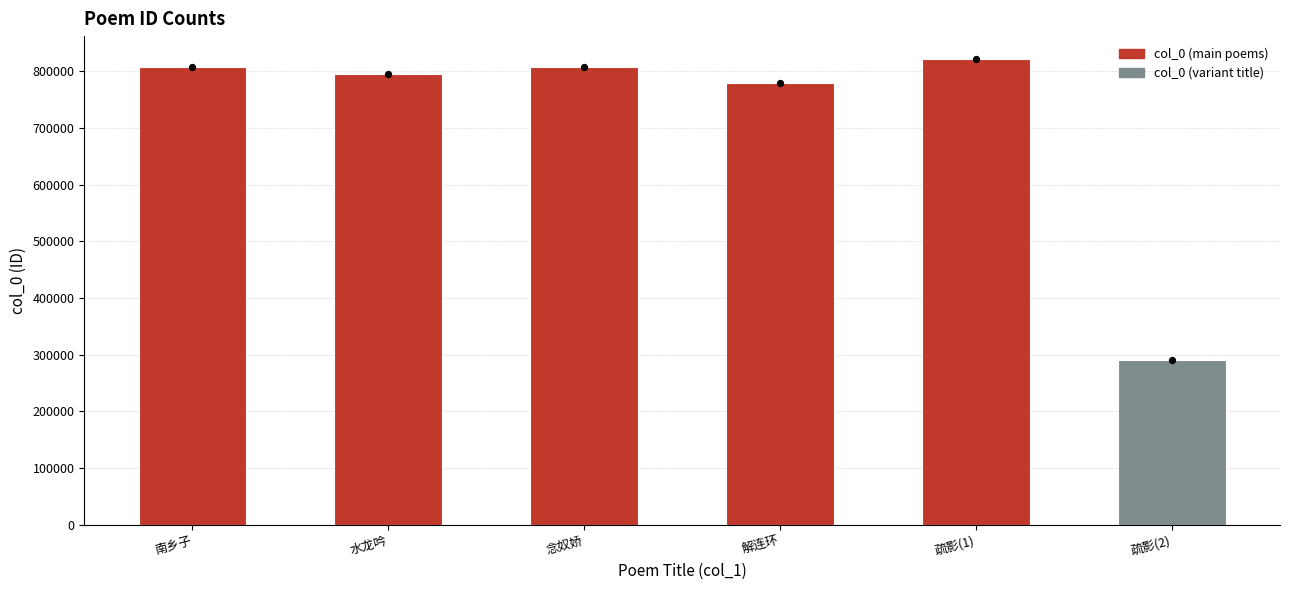

What is the change in value from 水龙吟 to 念奴娇?

+12450